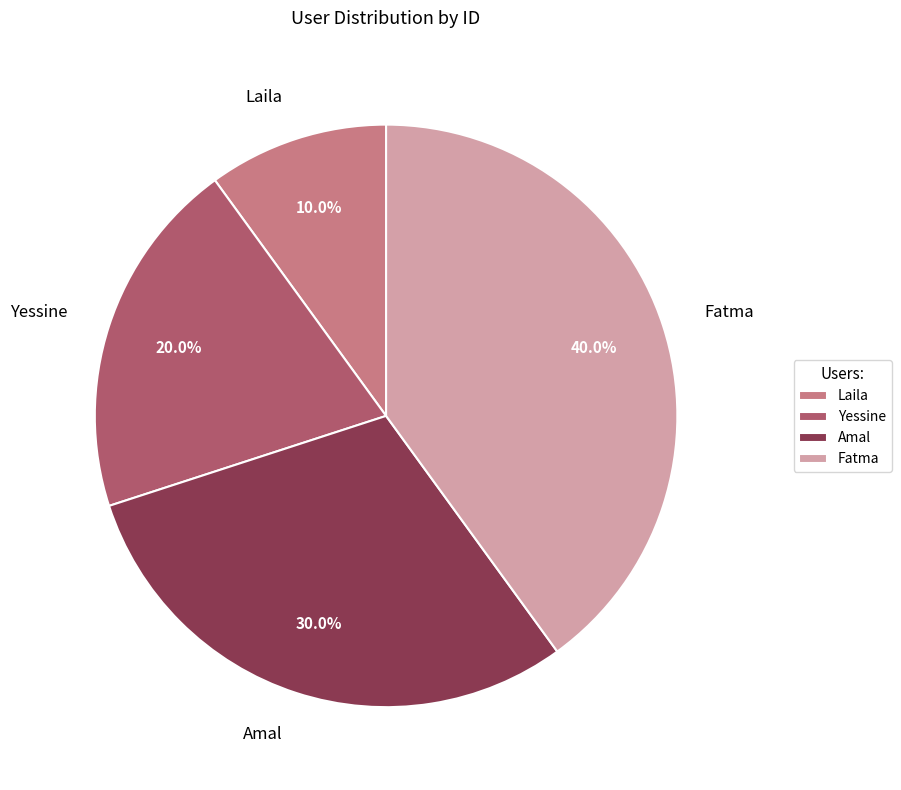

How many slices are in this pie chart?

4